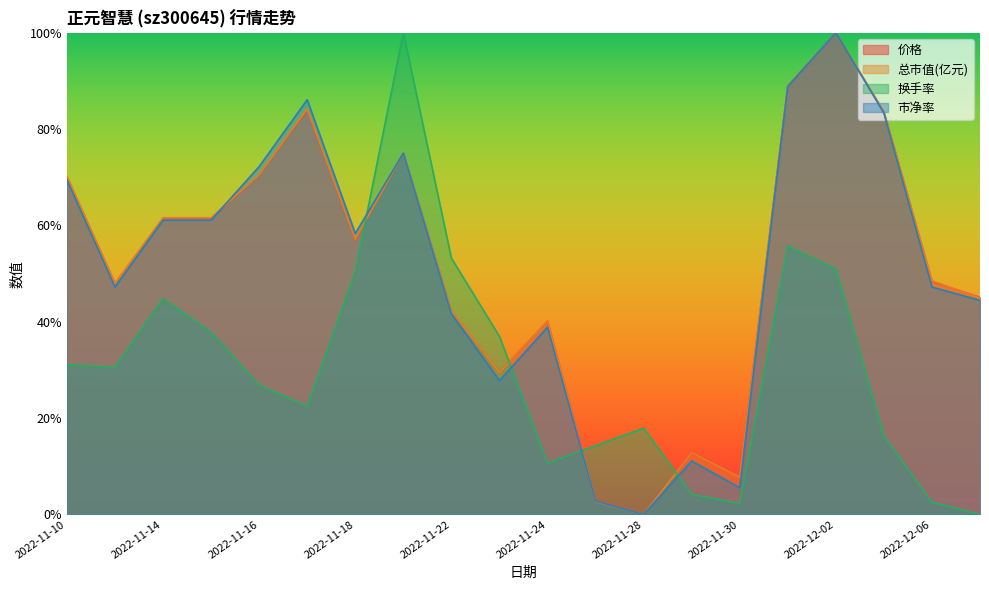

Reading right to left, transcribe all the data shown in this chart.

价格: 2022-12-07=0.5	2022-12-06=0.5	2022-12-05=0.8	2022-12-02=1.0	2022-12-01=0.9	2022-11-30=0.1	2022-11-29=0.1	2022-11-28=0.0	2022-11-25=0.0	2022-11-24=0.4	2022-11-23=0.3	2022-11-22=0.4	2022-11-21=0.8	2022-11-18=0.6	2022-11-17=0.8	2022-11-16=0.7	2022-11-15=0.6	2022-11-14=0.6	2022-11-11=0.5	2022-11-10=0.7
总市值(亿元): 2022-12-07=0.4	2022-12-06=0.5	2022-12-05=0.8	2022-12-02=1.0	2022-12-01=0.9	2022-11-30=0.1	2022-11-29=0.1	2022-11-28=0.0	2022-11-25=0.0	2022-11-24=0.4	2022-11-23=0.3	2022-11-22=0.4	2022-11-21=0.7	2022-11-18=0.6	2022-11-17=0.8	2022-11-16=0.7	2022-11-15=0.6	2022-11-14=0.6	2022-11-11=0.5	2022-11-10=0.7
换手率: 2022-12-07=0.0	2022-12-06=0.0	2022-12-05=0.2	2022-12-02=0.5	2022-12-01=0.6	2022-11-30=0.0	2022-11-29=0.0	2022-11-28=0.2	2022-11-25=0.1	2022-11-24=0.1	2022-11-23=0.4	2022-11-22=0.5	2022-11-21=1.0	2022-11-18=0.5	2022-11-17=0.2	2022-11-16=0.3	2022-11-15=0.4	2022-11-14=0.4	2022-11-11=0.3	2022-11-10=0.3
市净率: 2022-12-07=0.4	2022-12-06=0.5	2022-12-05=0.8	2022-12-02=1.0	2022-12-01=0.9	2022-11-30=0.1	2022-11-29=0.1	2022-11-28=0.0	2022-11-25=0.0	2022-11-24=0.4	2022-11-23=0.3	2022-11-22=0.4	2022-11-21=0.8	2022-11-18=0.6	2022-11-17=0.9	2022-11-16=0.7	2022-11-15=0.6	2022-11-14=0.6	2022-11-11=0.5	2022-11-10=0.7